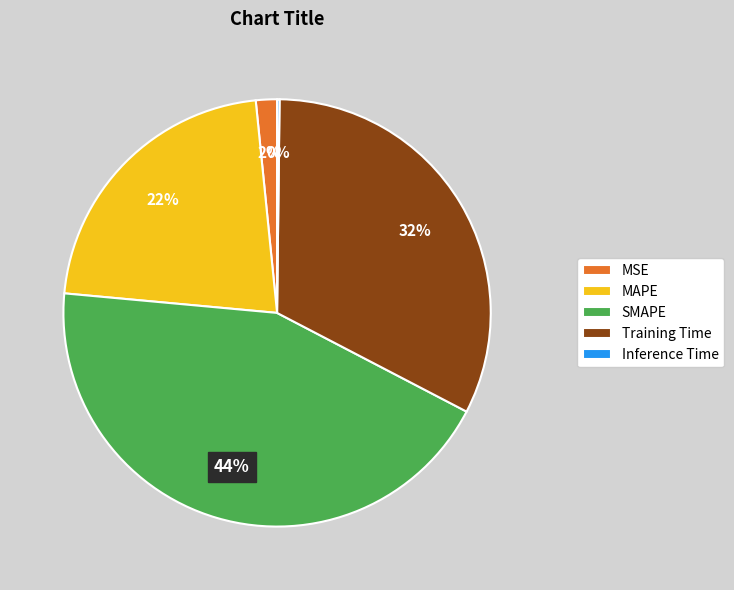

To the nearest percent, what is the difference between the largest and smallest slice percentages?

44%